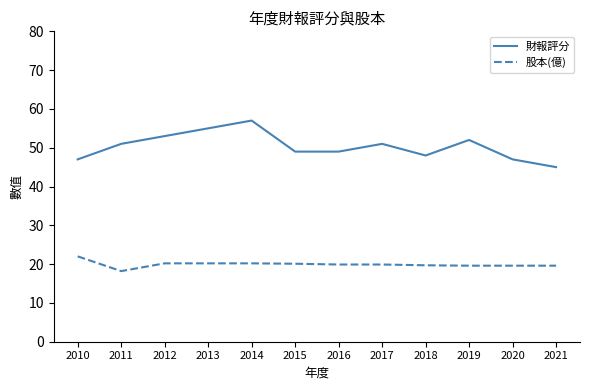

Rank the series by their maximum value, from highest to lowest.

財報評分, 股本(億)